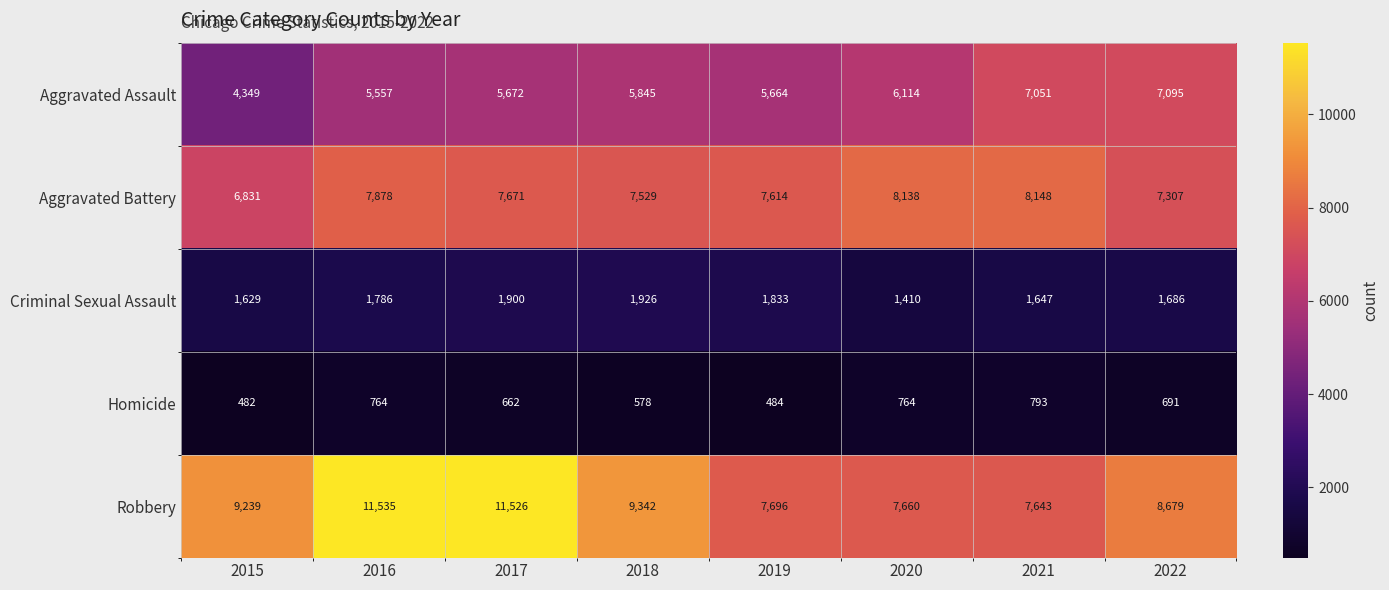

What is the difference between the Criminal Sexual Assault values at 2021 and 2017?

253